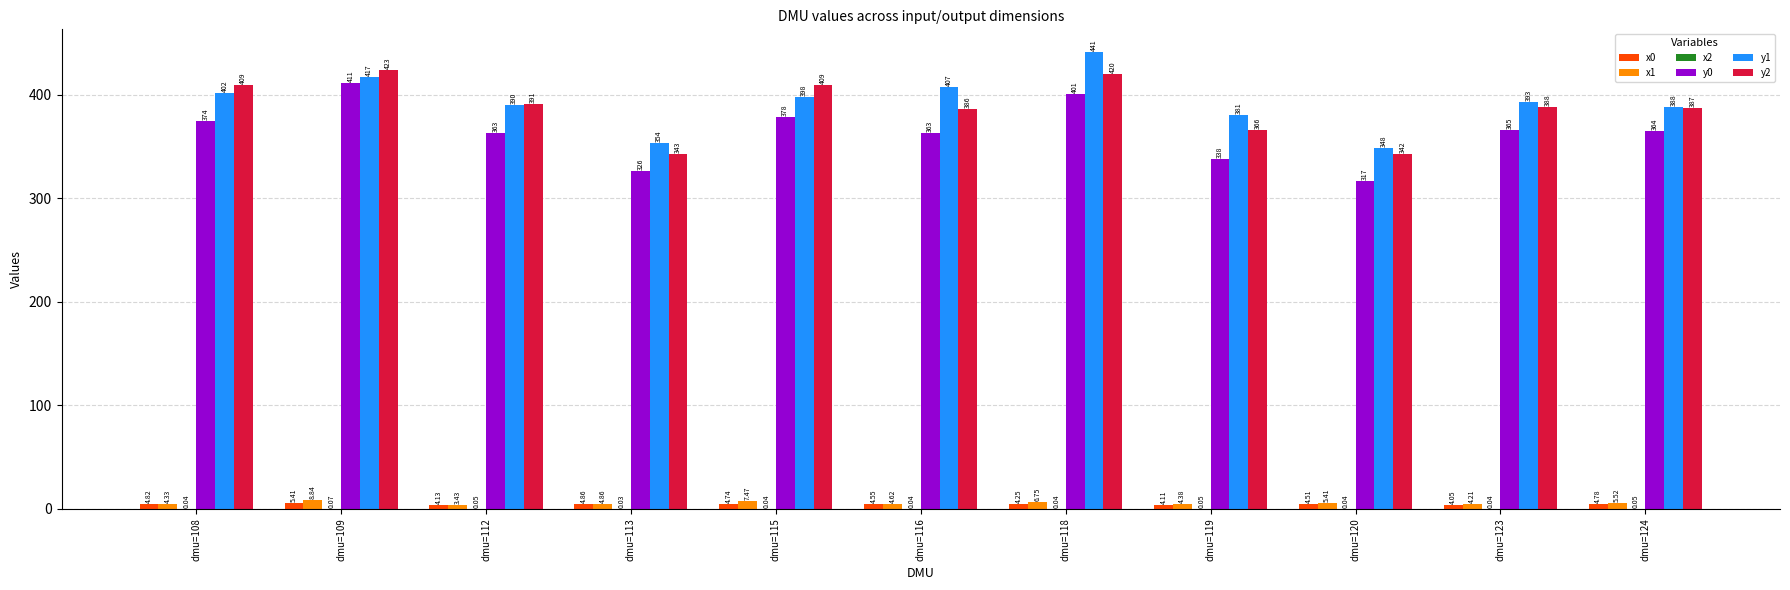

Between dmu=112 and dmu=118, which series saw the biggest shift?

y1